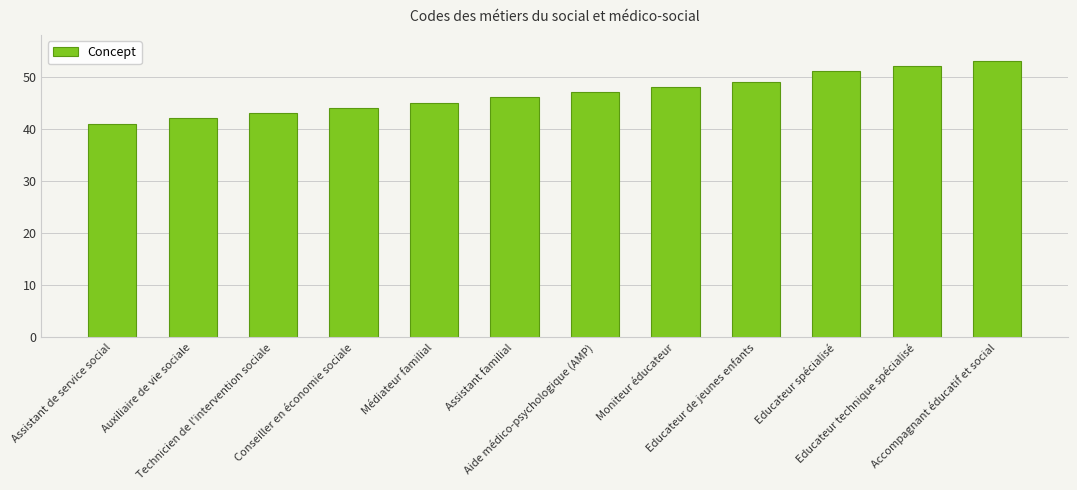

At which label is the value closest to 47?

Aide médico-psychologique (AMP)